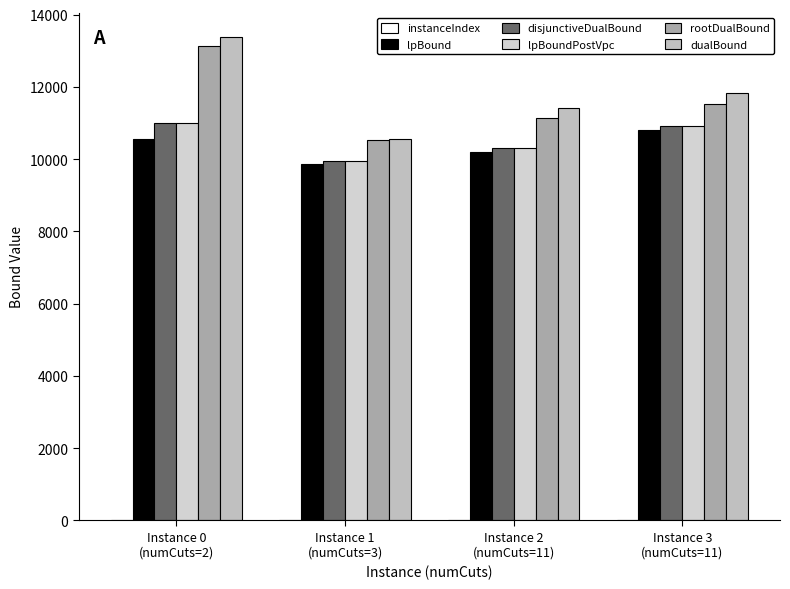

How many data points in rootDualBound are above 11531?

2